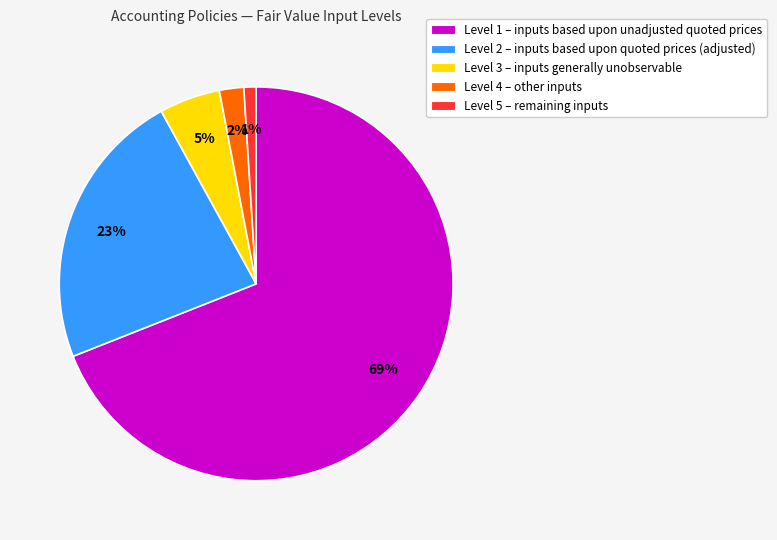

How many segments does this pie chart have?

5